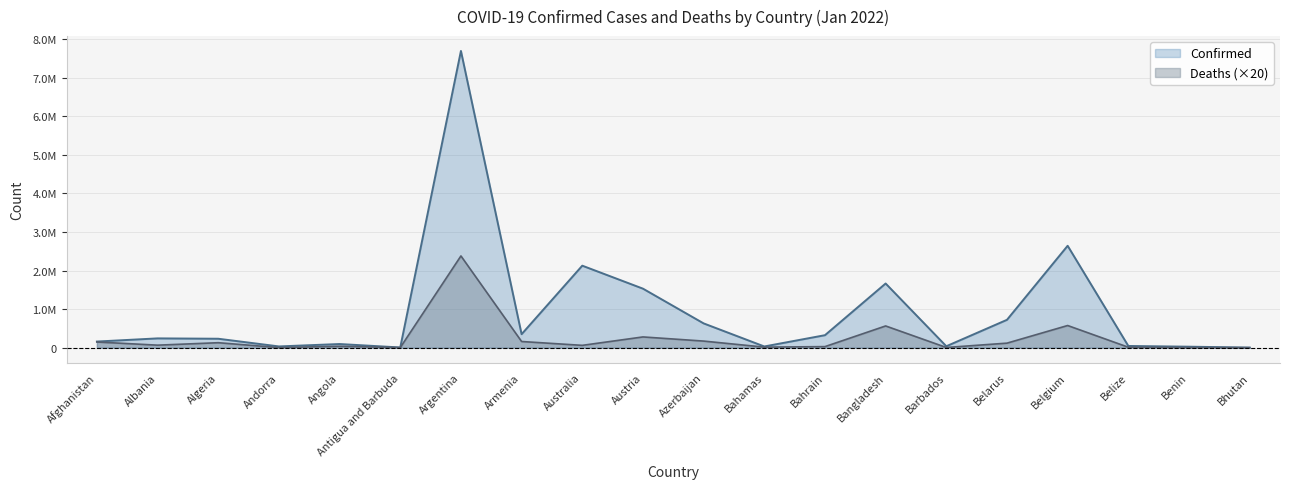

What is the label of the 11th point from the right?

Austria